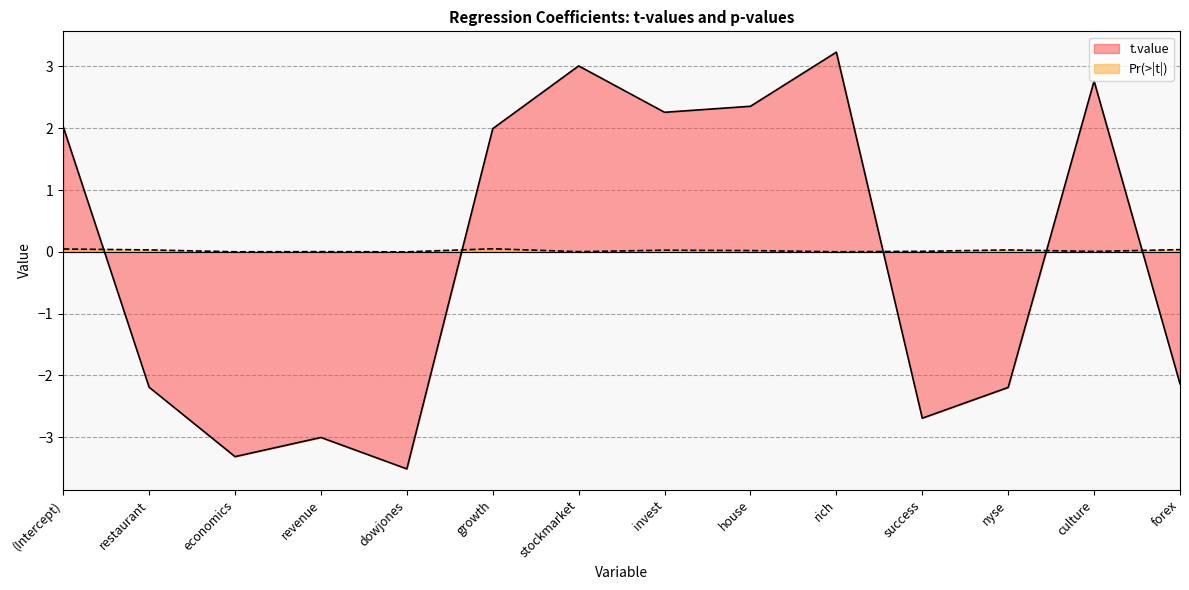

Is it true that t.value equals 2.4 at house?

True